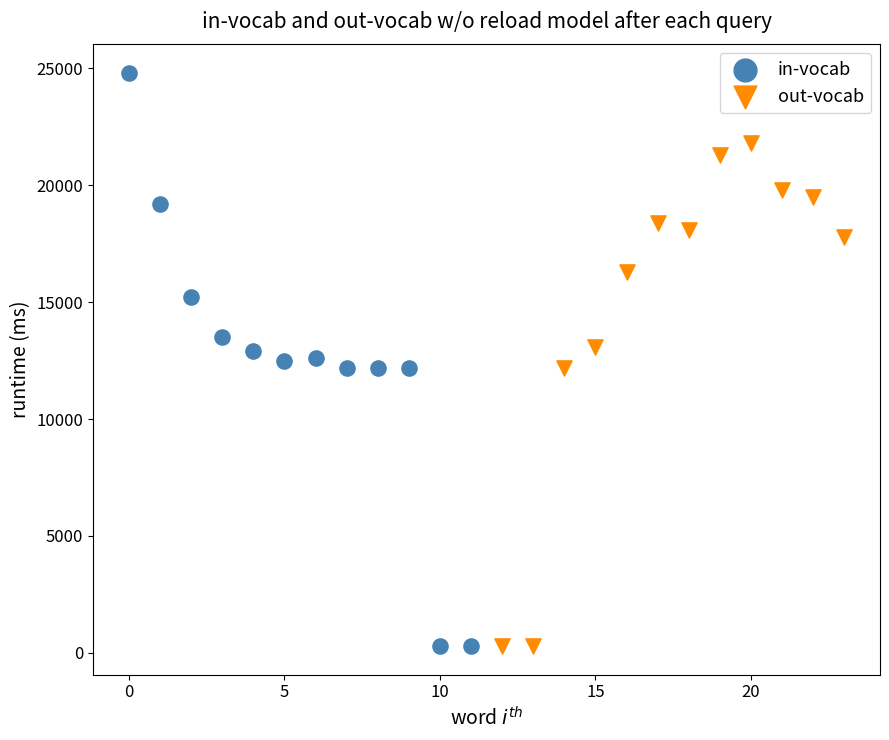

Which series reaches the maximum Y coordinate?

in-vocab